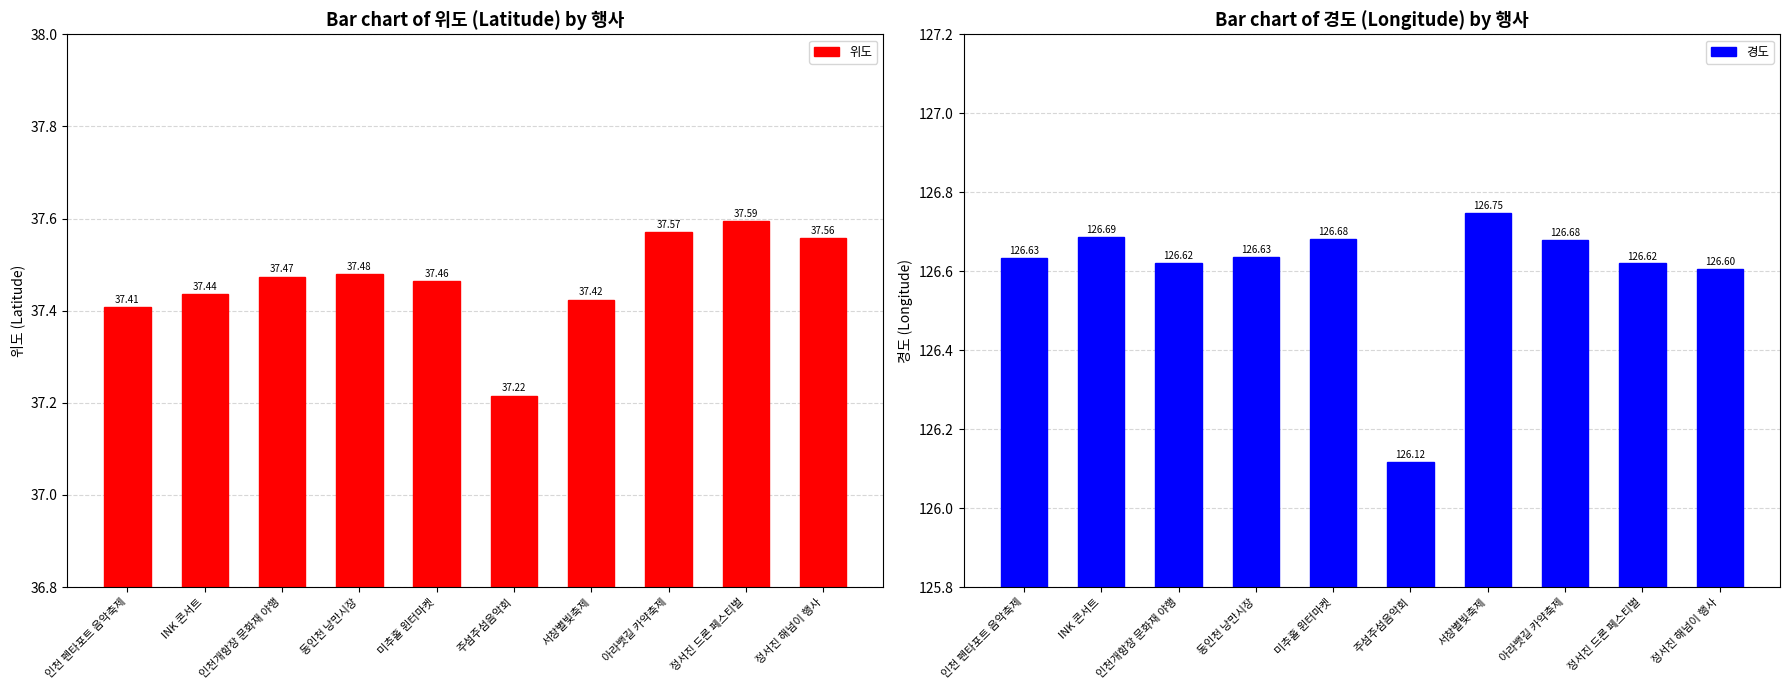

Reading left to right, list all the values displayed in this chart.

위도: 인천 펜타포트 음악축제=37.4	INK 콘서트=37.4	인천개항장 문화재 야행=37.5	동인천 낭만시장=37.5	미추홀 윈터마켓=37.5	주섬주섬음악회=37.2	서창별빛축제=37.4	아라뱃길 카약축제=37.6	정서진 드론 페스티벌=37.6	정서진 해넘이 행사=37.6
경도: 인천 펜타포트 음악축제=126.6	INK 콘서트=126.7	인천개항장 문화재 야행=126.6	동인천 낭만시장=126.6	미추홀 윈터마켓=126.7	주섬주섬음악회=126.1	서창별빛축제=126.7	아라뱃길 카약축제=126.7	정서진 드론 페스티벌=126.6	정서진 해넘이 행사=126.6